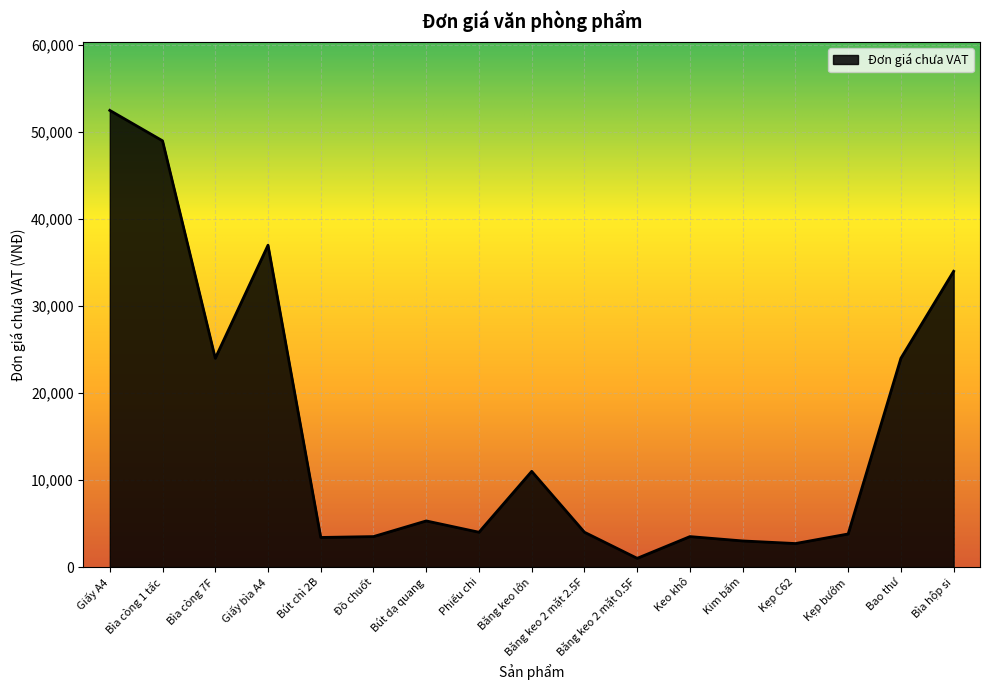

What is the ratio of the value at Bìa còng 7F to the value at Giấy bìa A4?

0.6